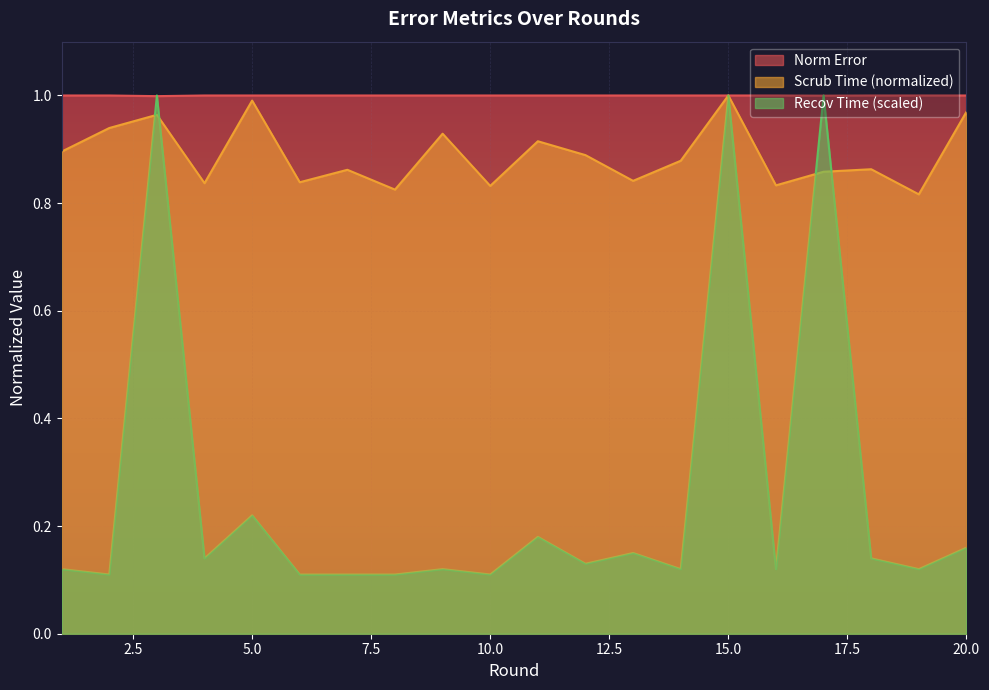

True or false: Recov Time has a value of 0.1 at 19.

True